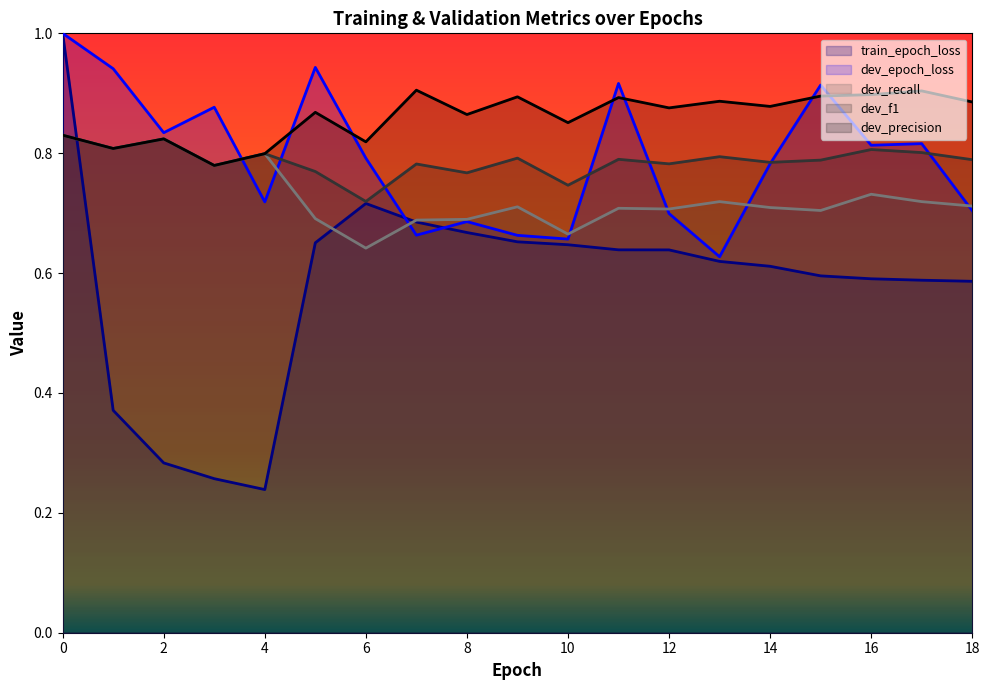

What is the approximate value of dev_recall at 3?

0.8